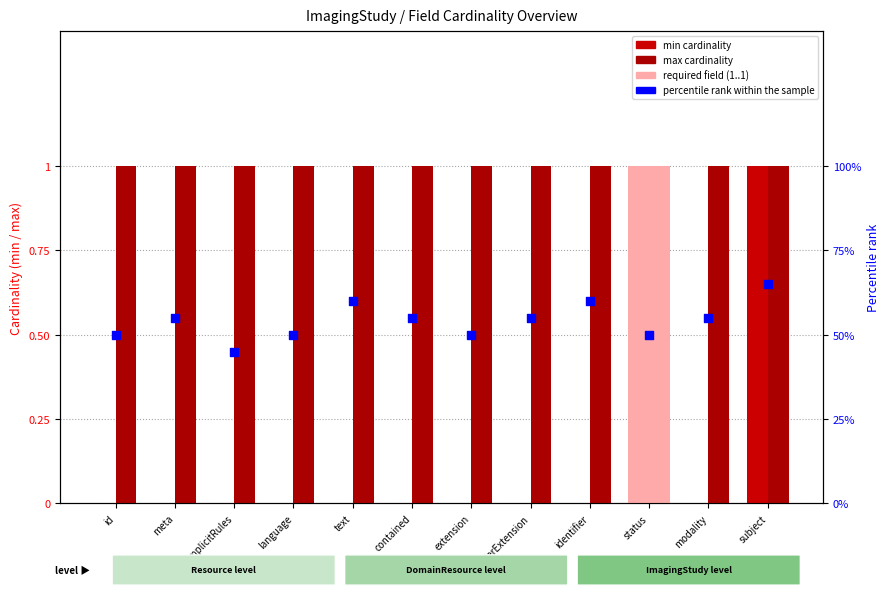

At how many categories does at least one series exceed 0?

12